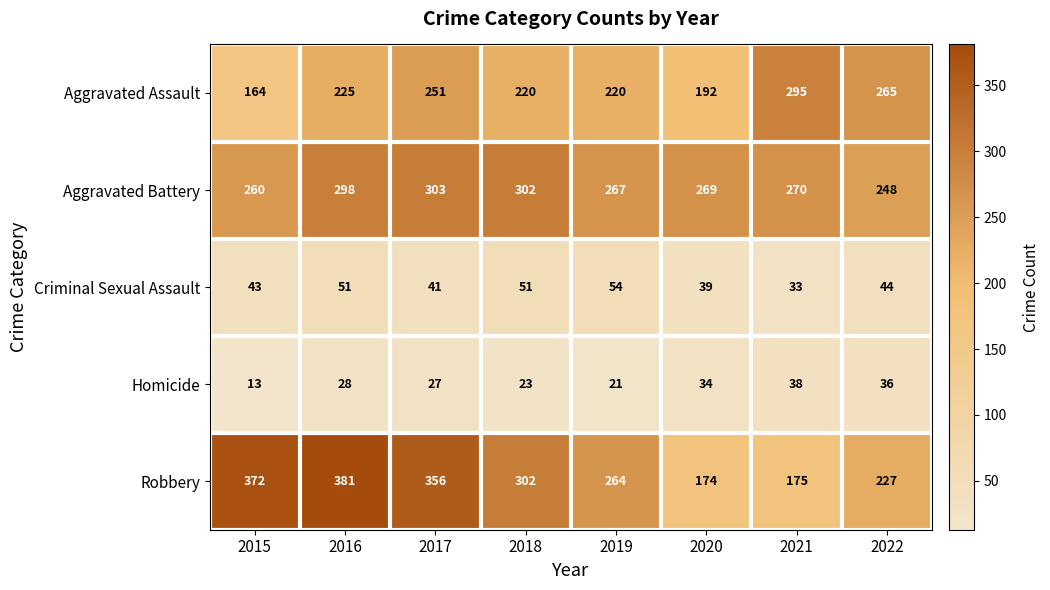

At which label does Aggravated Battery reach its peak?

2017